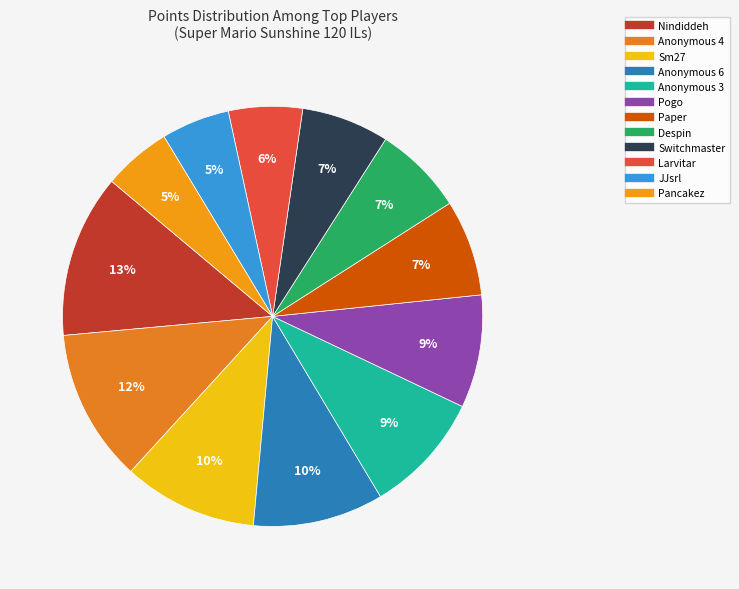

Between Nindiddeh and Switchmaster, which is larger?

Nindiddeh